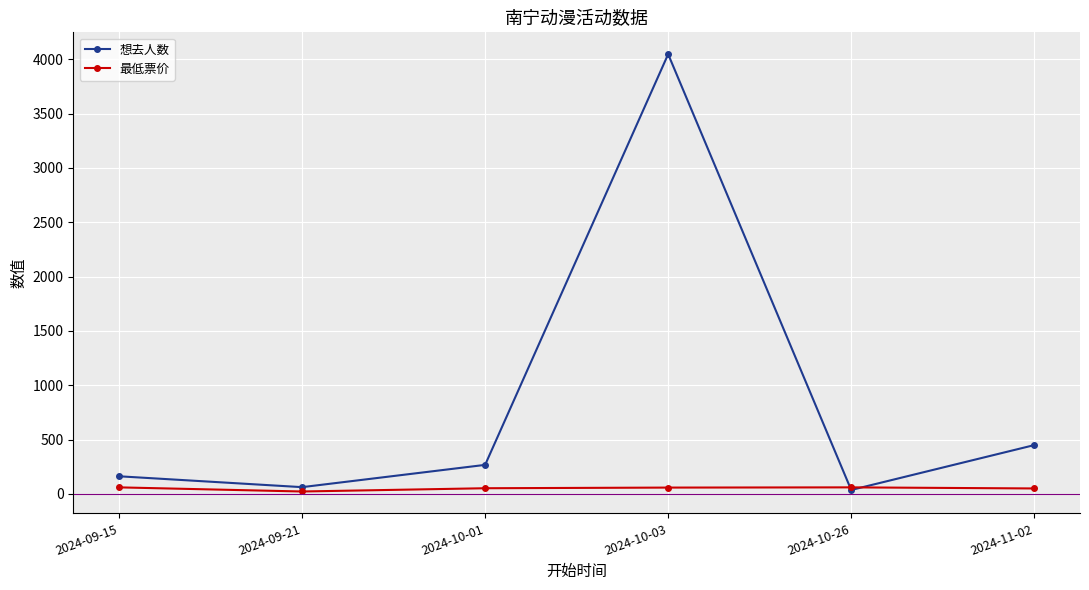

Which series has the largest total across all categories?

想去人数